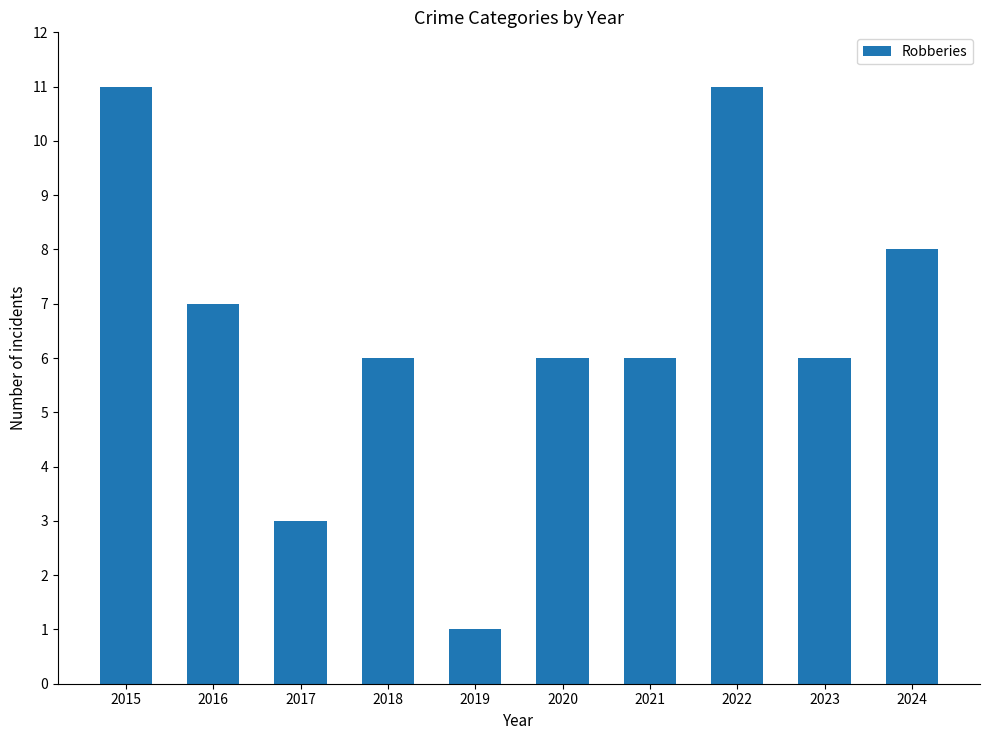

Which category has the lowest value across all series?

2019